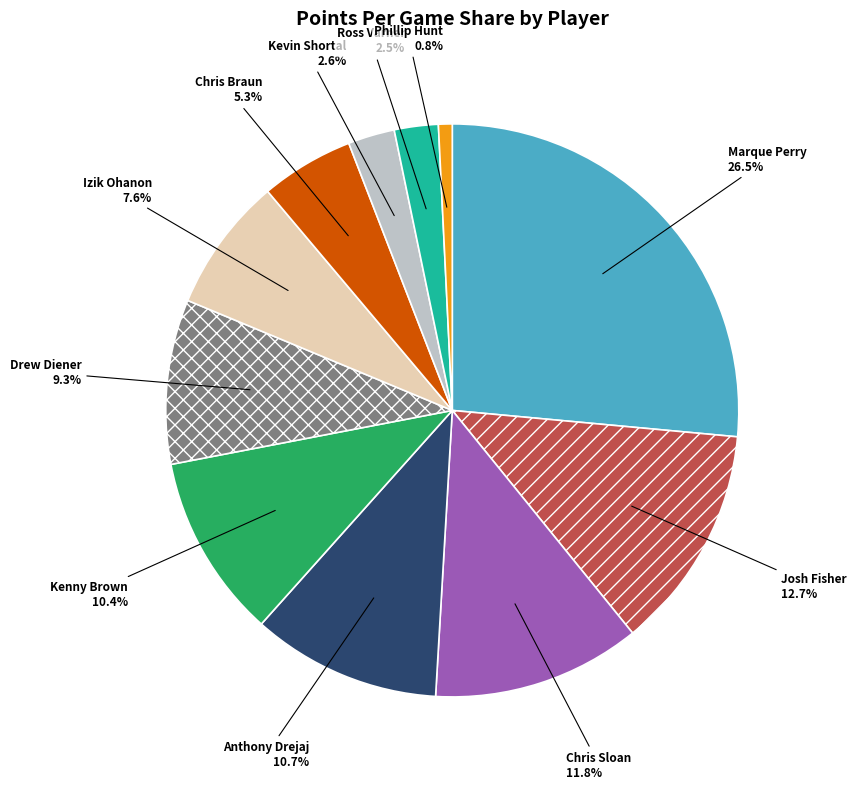

How many slices are in this pie chart?

11